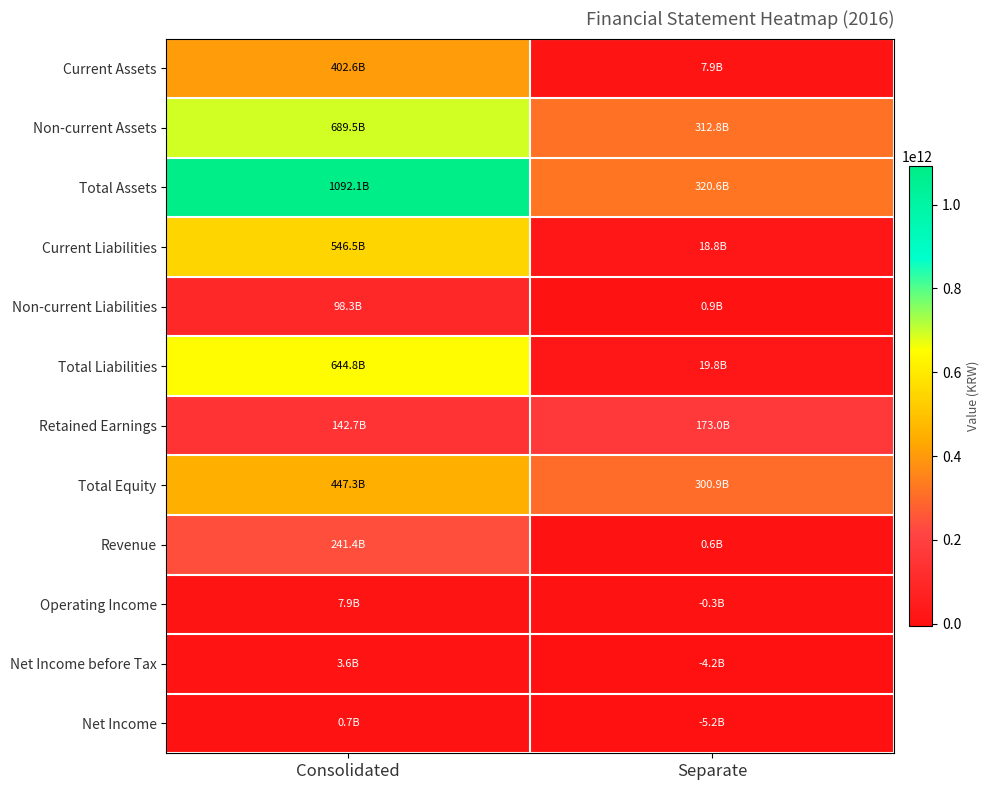

Rank the series by their maximum value, from lowest to highest.

Net Income, Net Income before Tax, Operating Income, Non-current Liabilities, Retained Earnings, Revenue, Current Assets, Total Equity, Current Liabilities, Total Liabilities, Non-current Assets, Total Assets